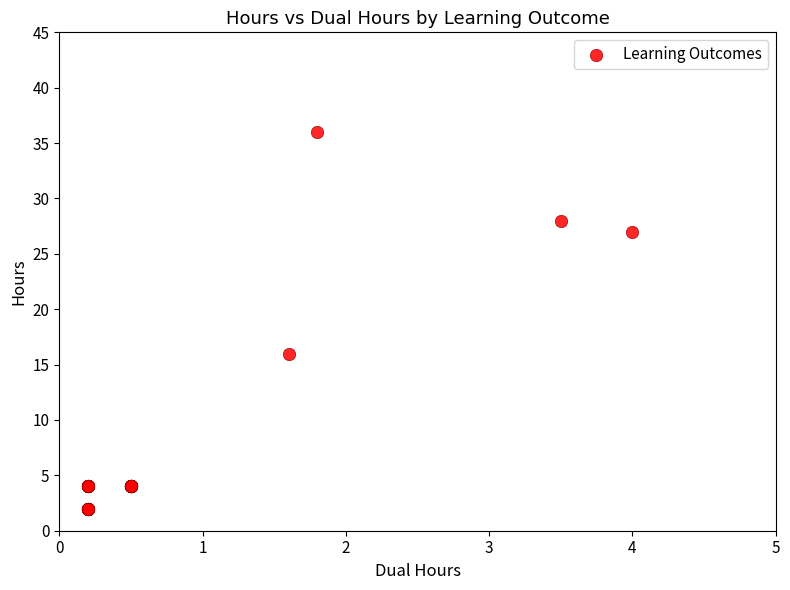

What Y value in the scatter plot is closest to 19?

16